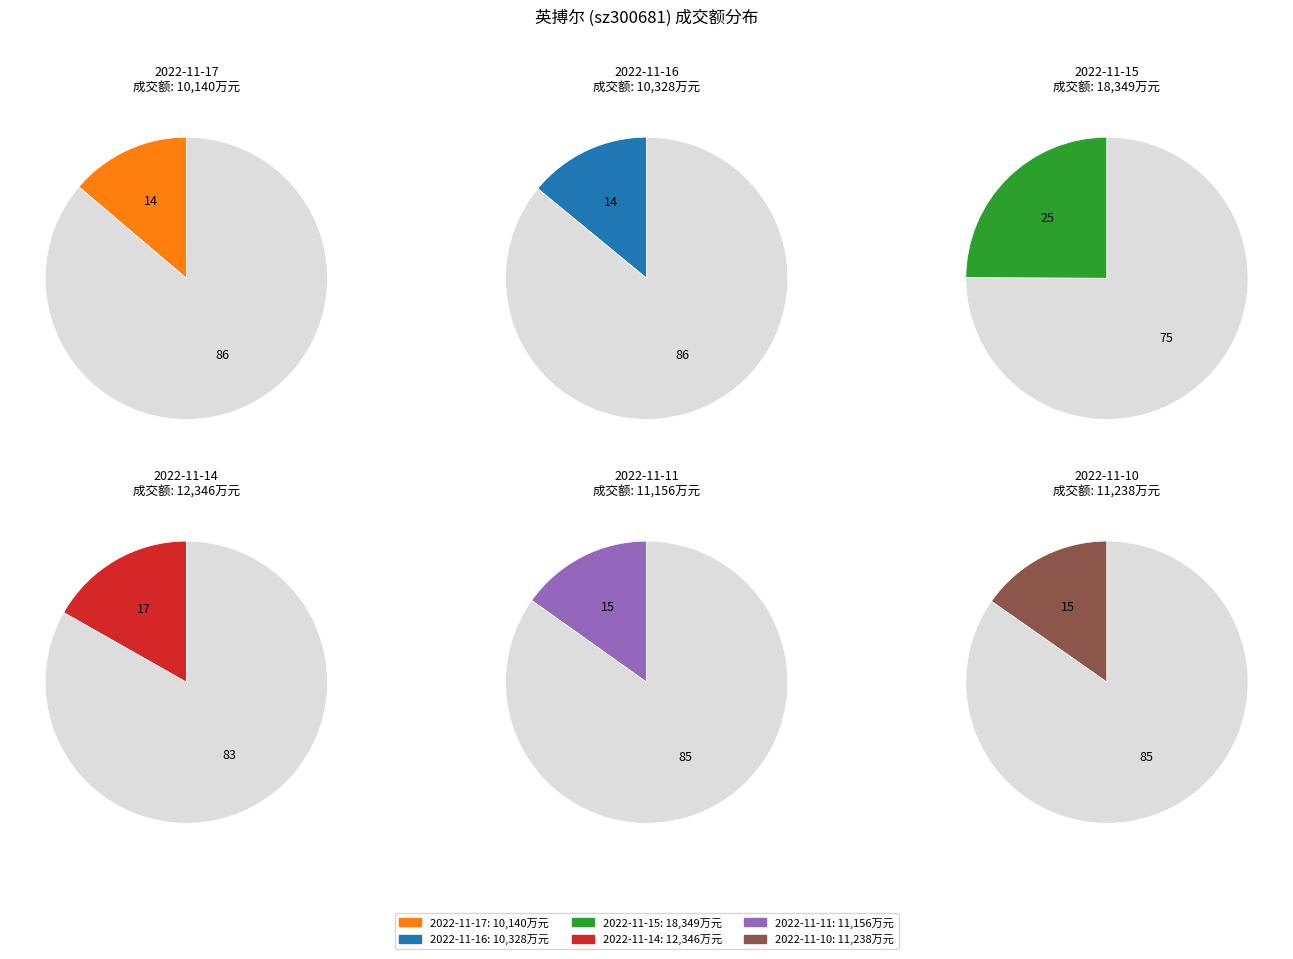

Combined, what portion of the pie is 2022-11-14 and 2022-11-10?

32.1%